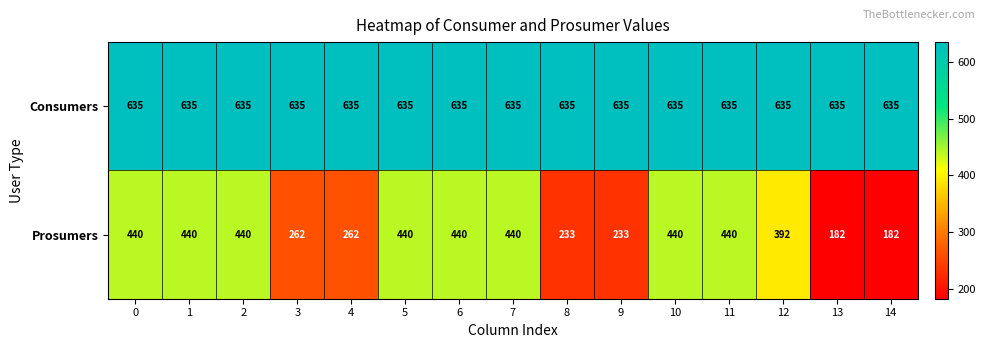

List the series in order of their peak value, lowest first.

Prosumers, Consumers